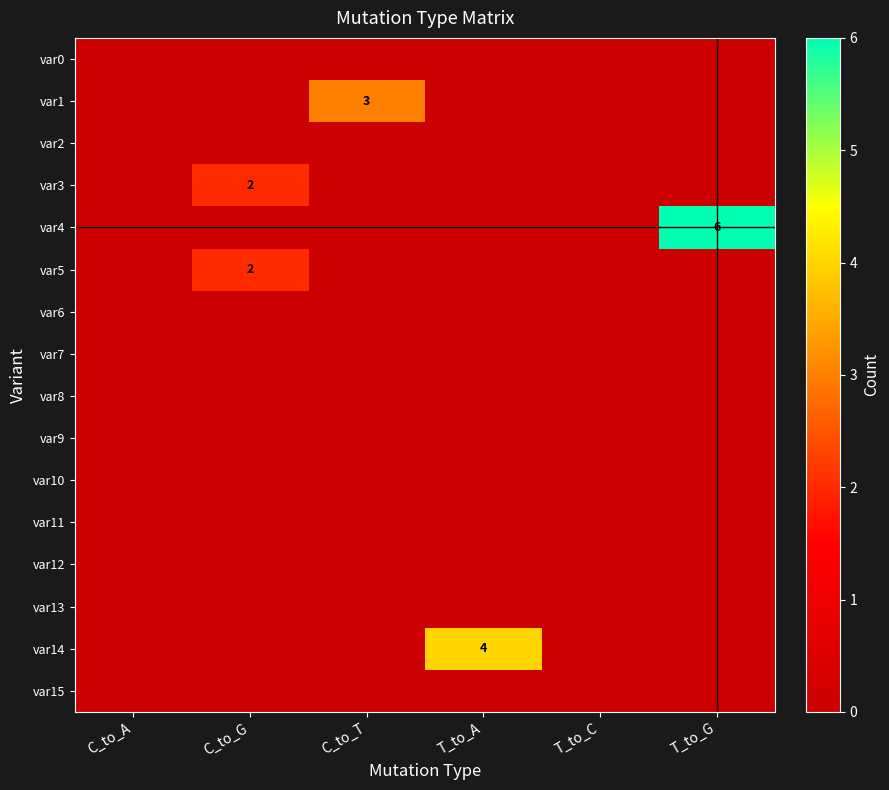

What is the spread (max minus min) of values at C_to_G?

2